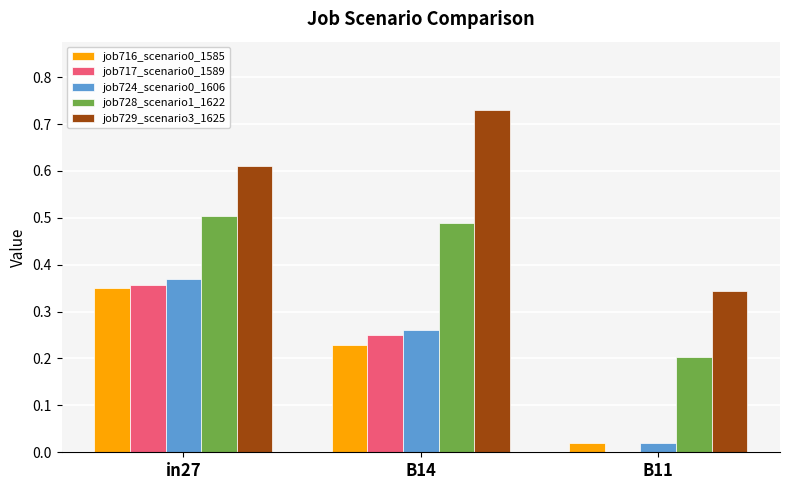

Between B14 and B11, which series saw the biggest shift?

job729_scenario3_1625